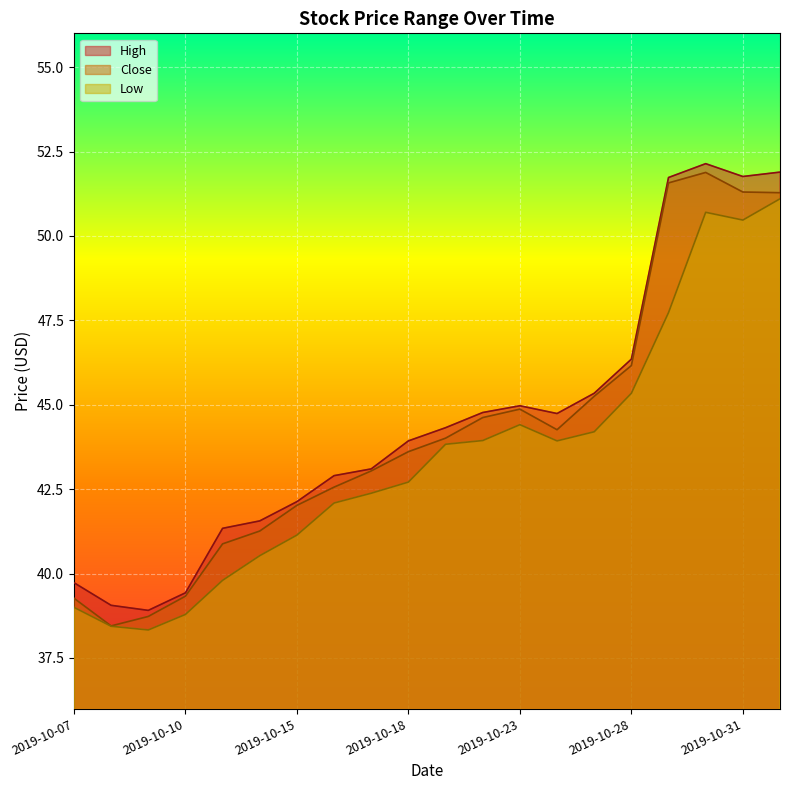

What is the value of the Close point at the 14th from the left?

44.3